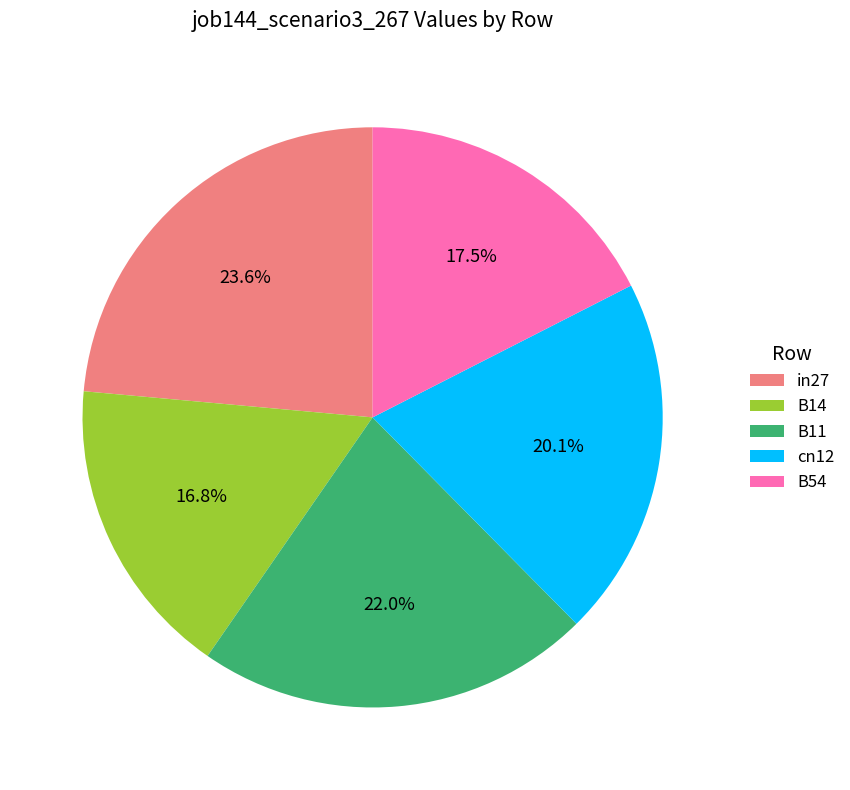

The cn12 slice represents 7% of the pie. True or false?

False